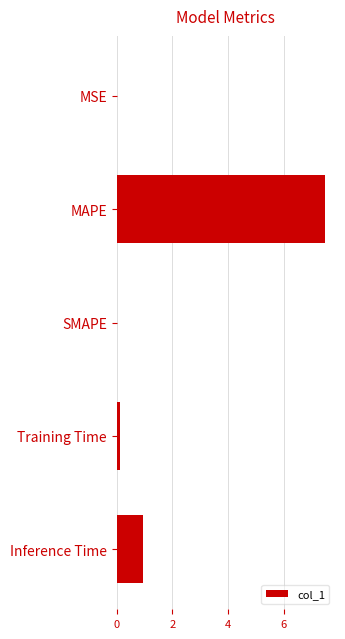

What is the sum of all values?

8.5